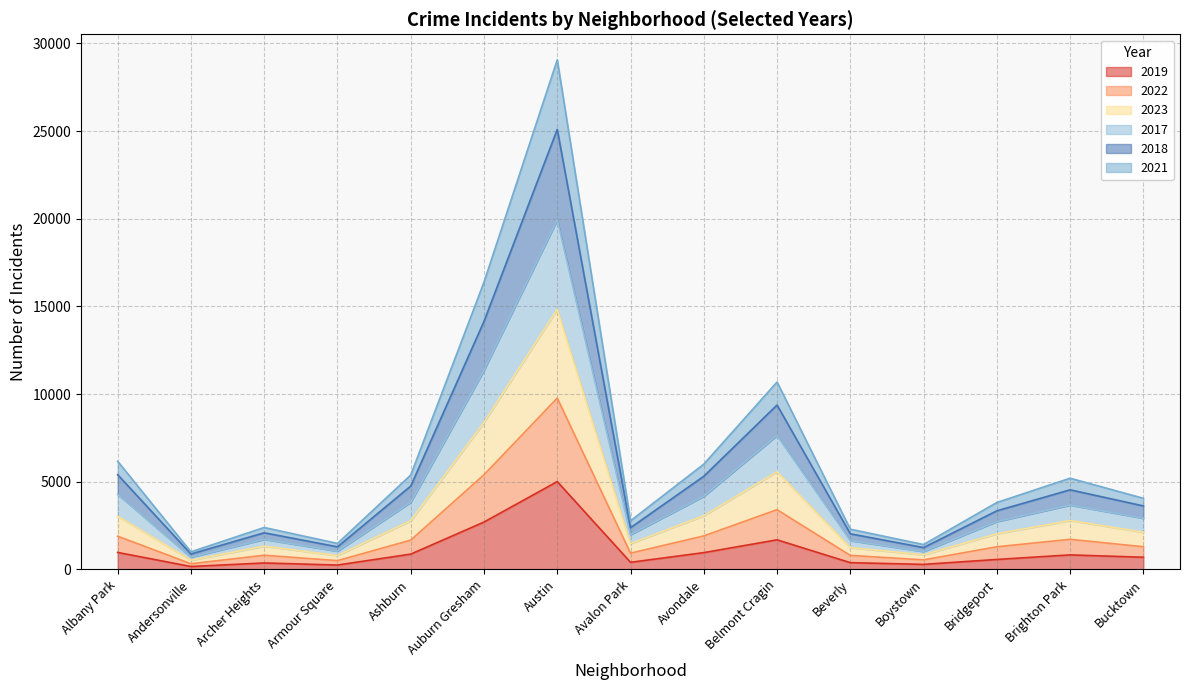

How many lines are shown in the chart?

6